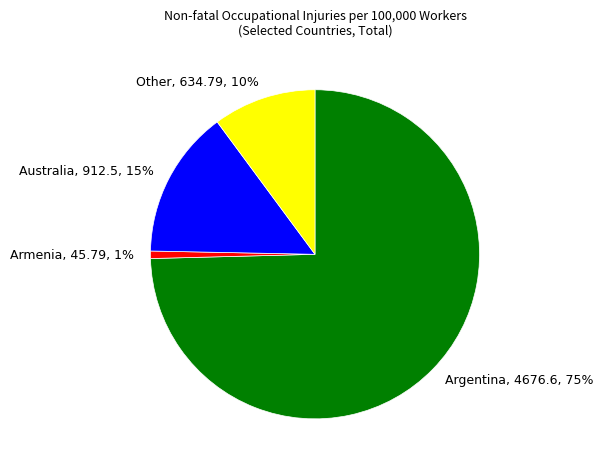

To the nearest percent, what percentage of the pie is Armenia?

1%